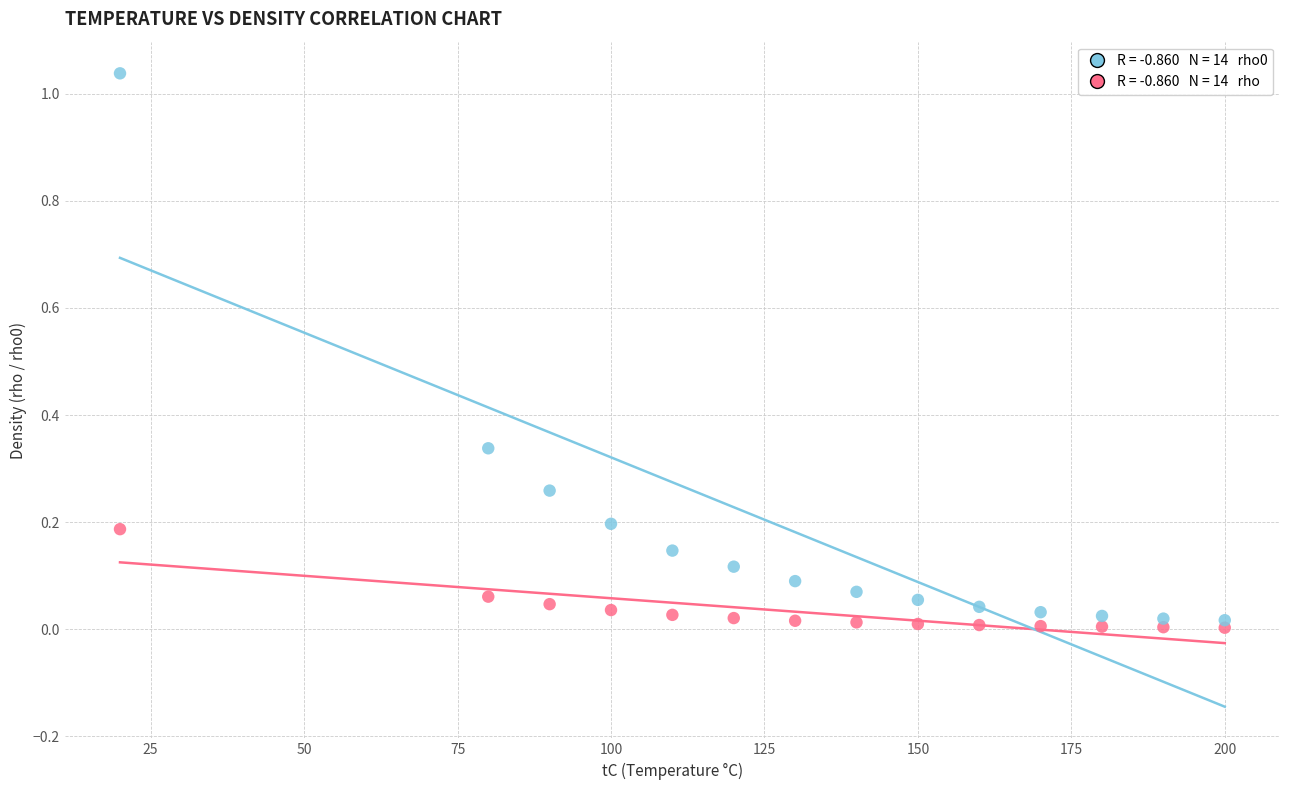

Across all data points, what is the range of X values (max minus min)?

180.0